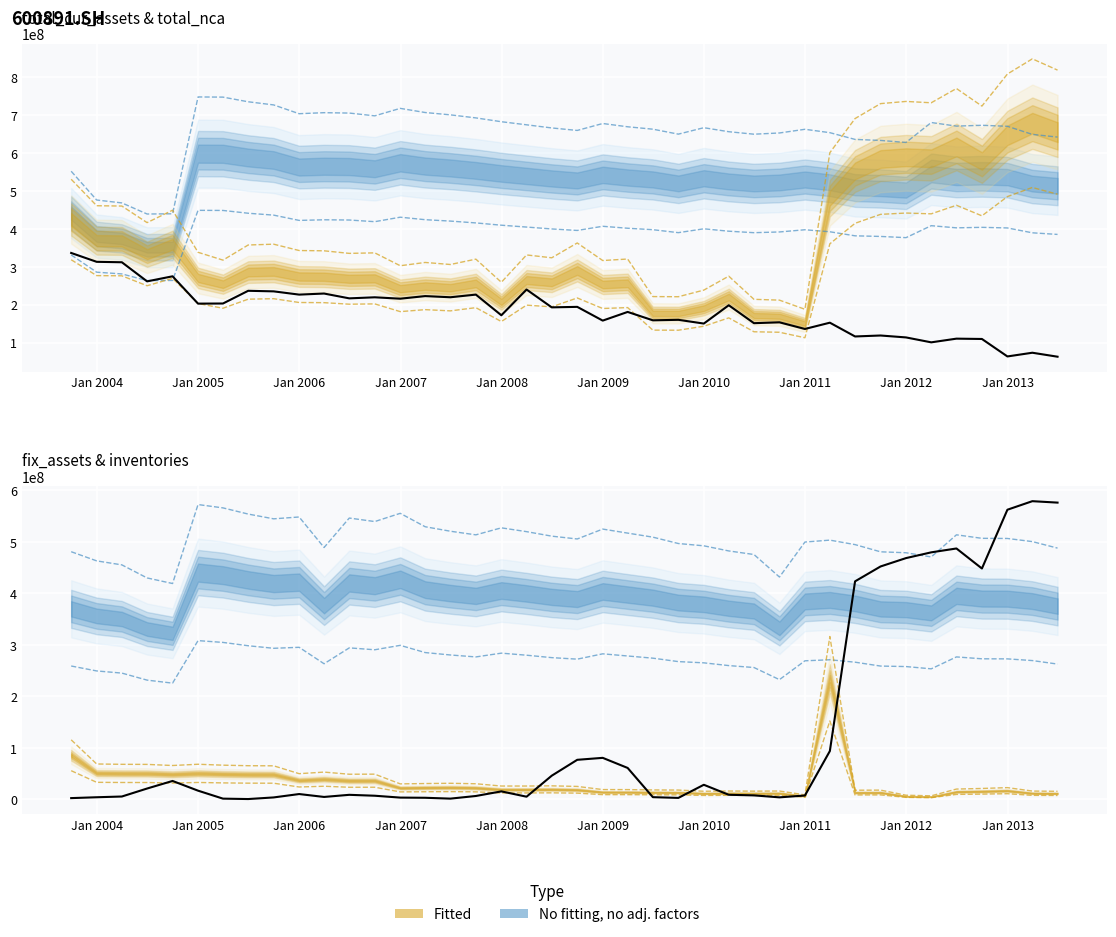

At how many categories does at least one series exceed 290698998?

12